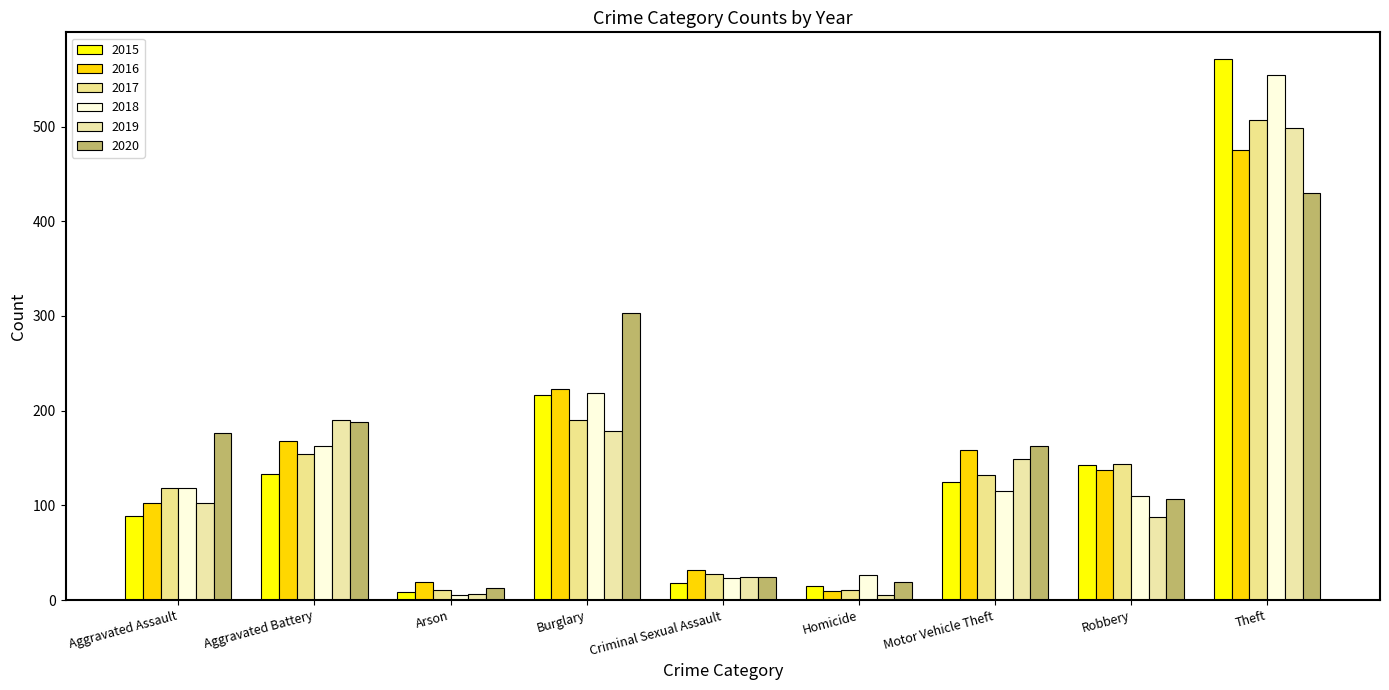

What is the value of the 2015 bar at the 5th from the left?

18